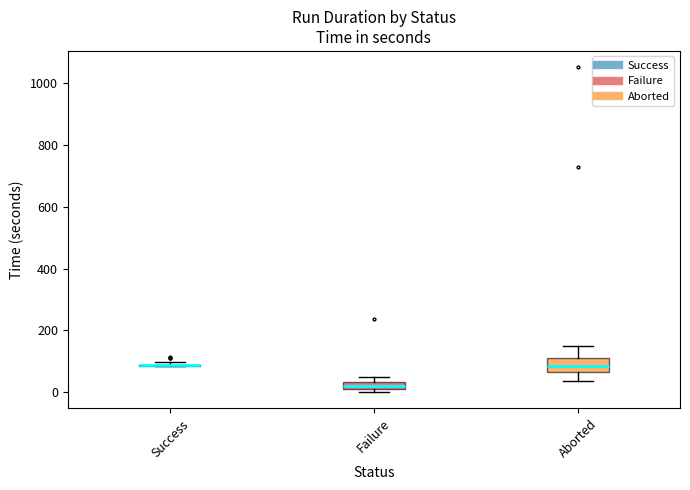

Comparing the boxes themselves (not the whiskers), which one is the tallest?

Aborted